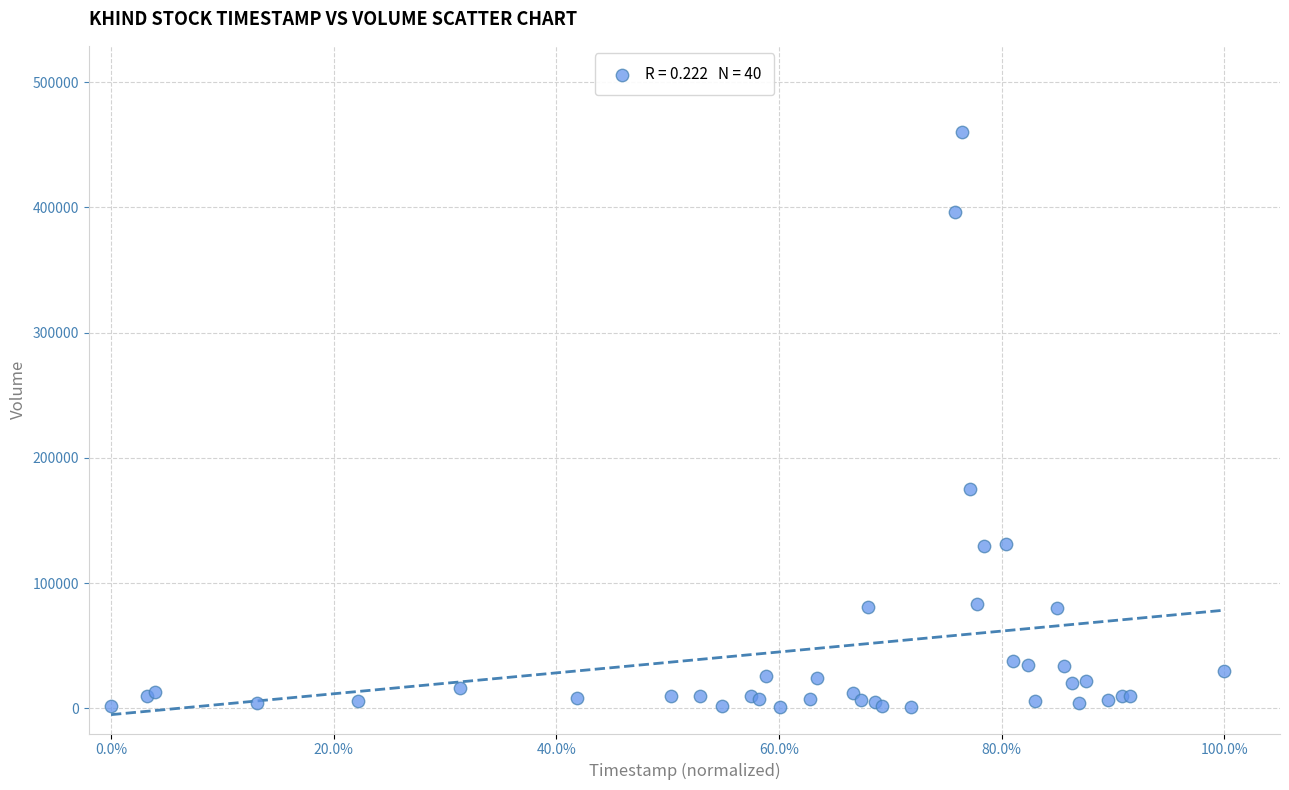

What Y value in the scatter plot is closest to 230500?

175500